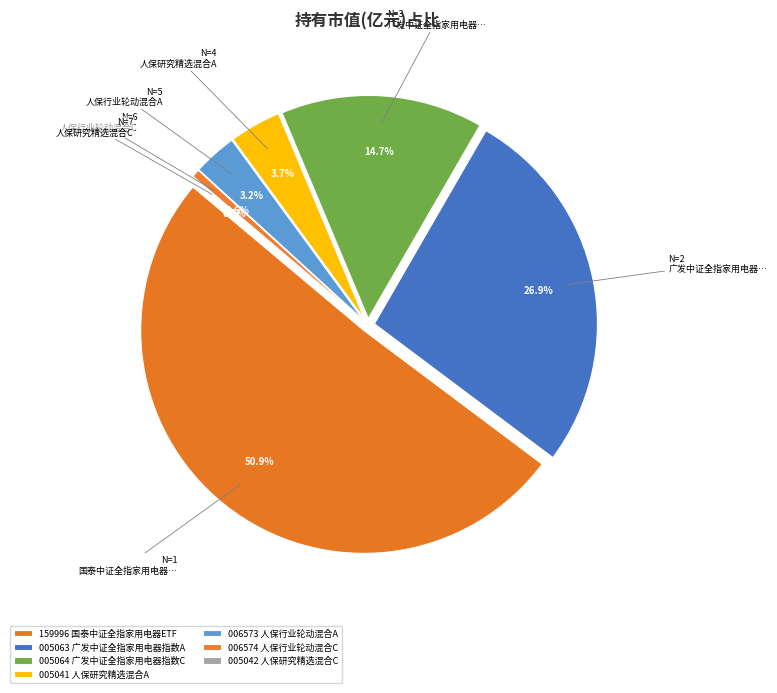

What is the total percentage of 国泰中证全指家用电器ETF and 人保行业轮动混合A?

54.0%